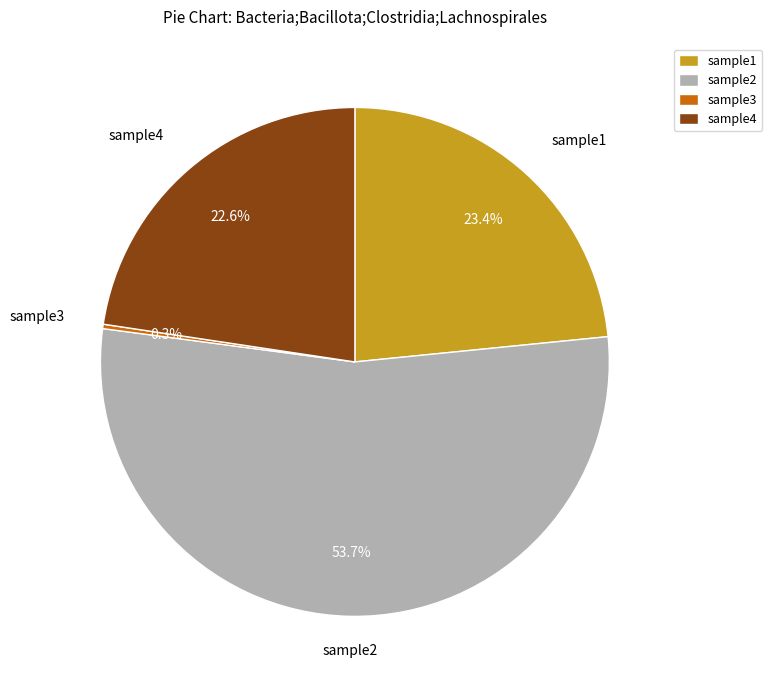

To the nearest percent, what is the combined percentage of sample2 and sample1?

77%